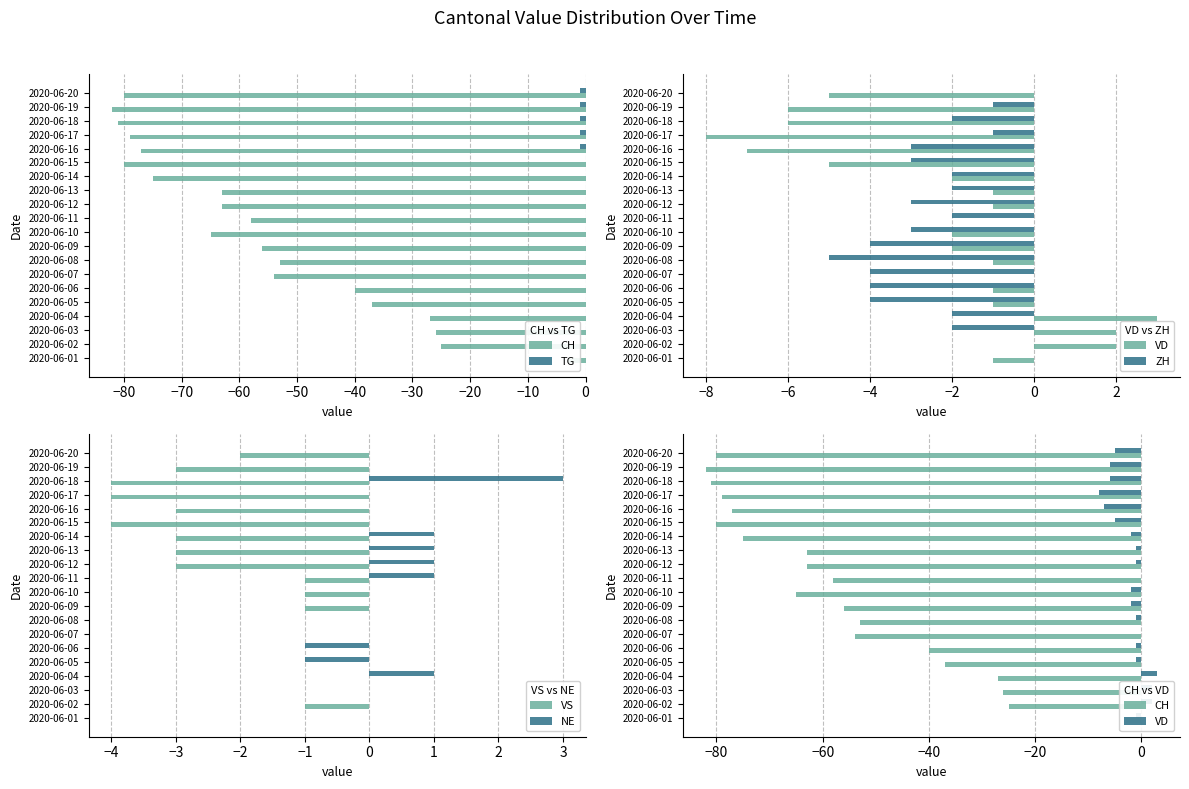

Count the number of data series in this chart.

6